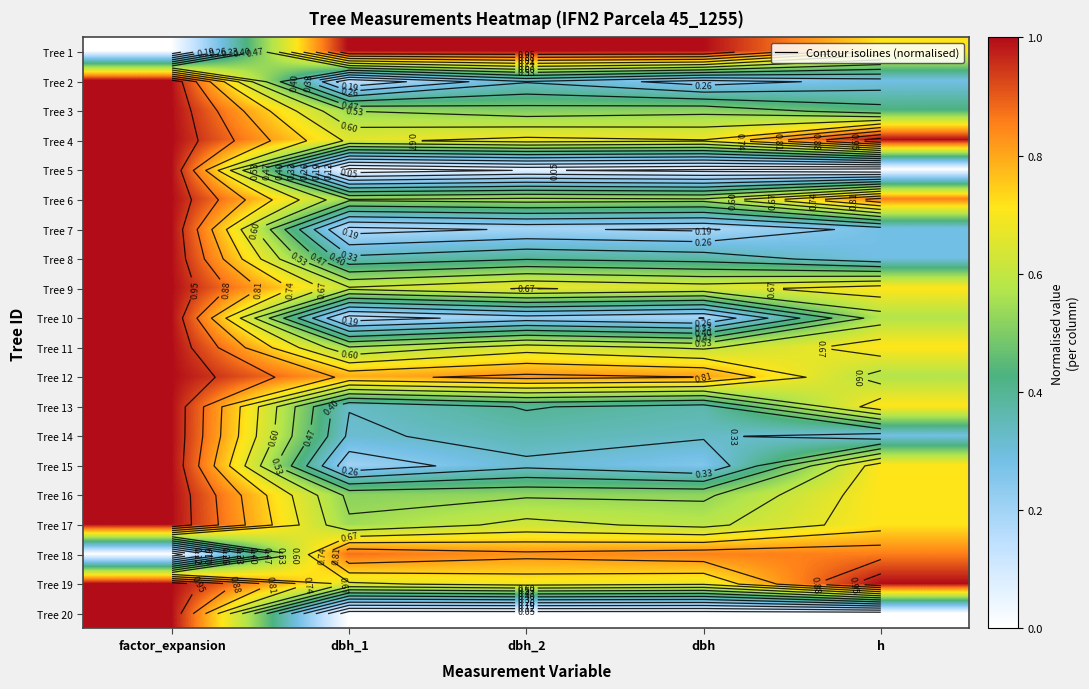

The Tree 17 series shows 0.2 at h. True or false?

False